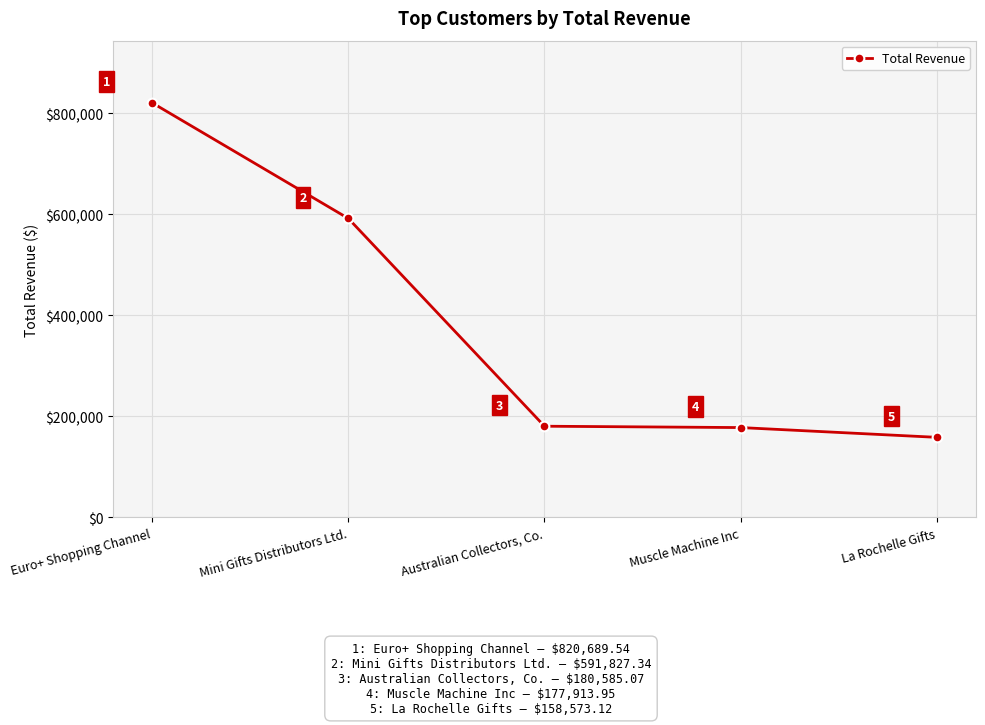

Is it true that the value at La Rochelle Gifts is 158573.1?

True